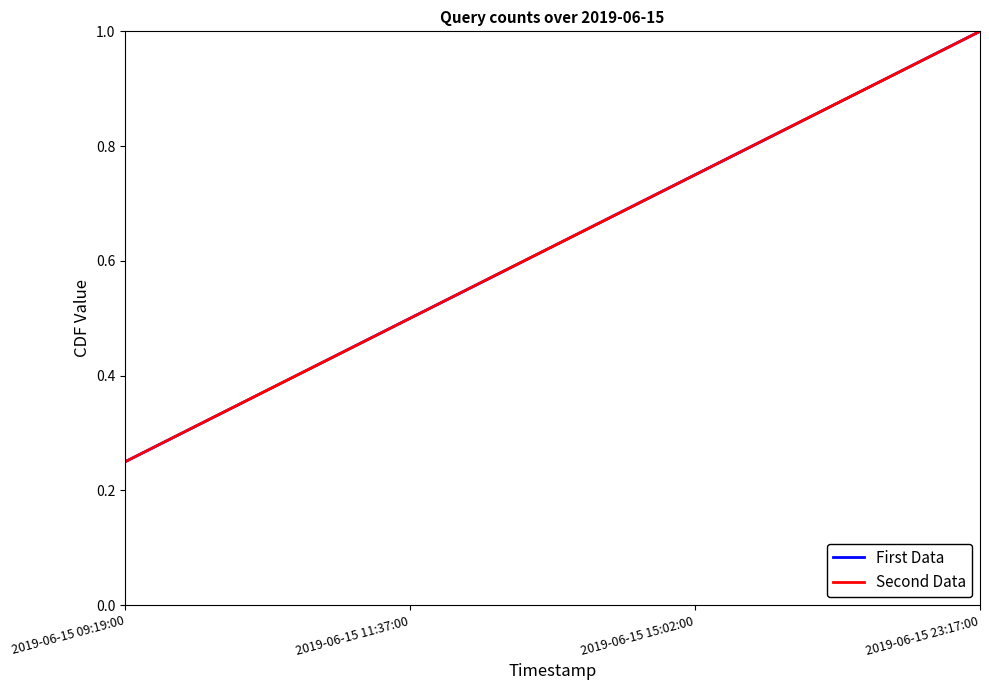

Read the Second Data value at 2019-06-15 11:37:00.

0.5